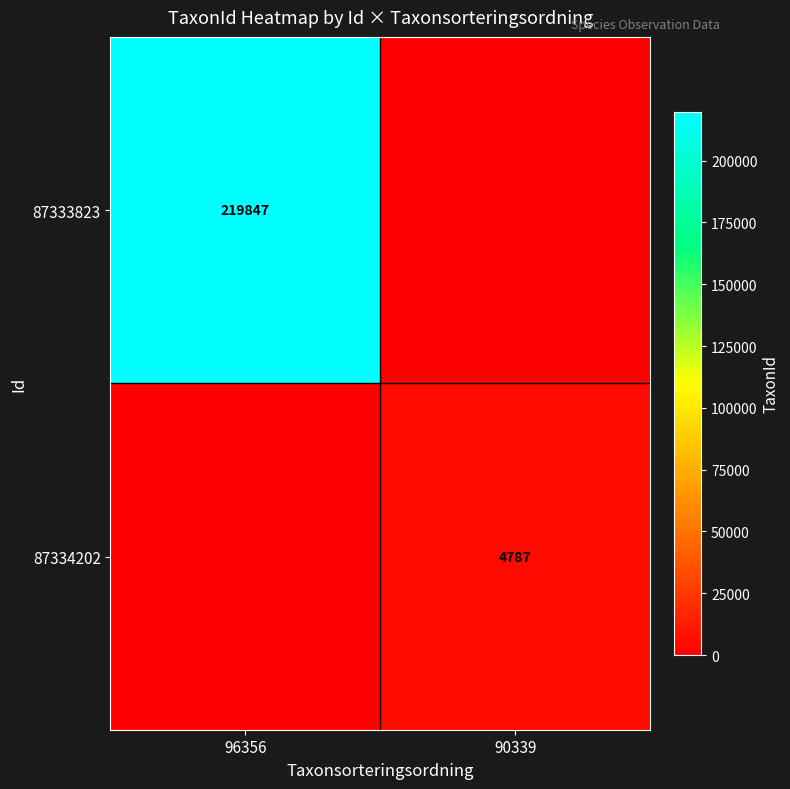

The 87333823 series shows 347253 at 96356. True or false?

False